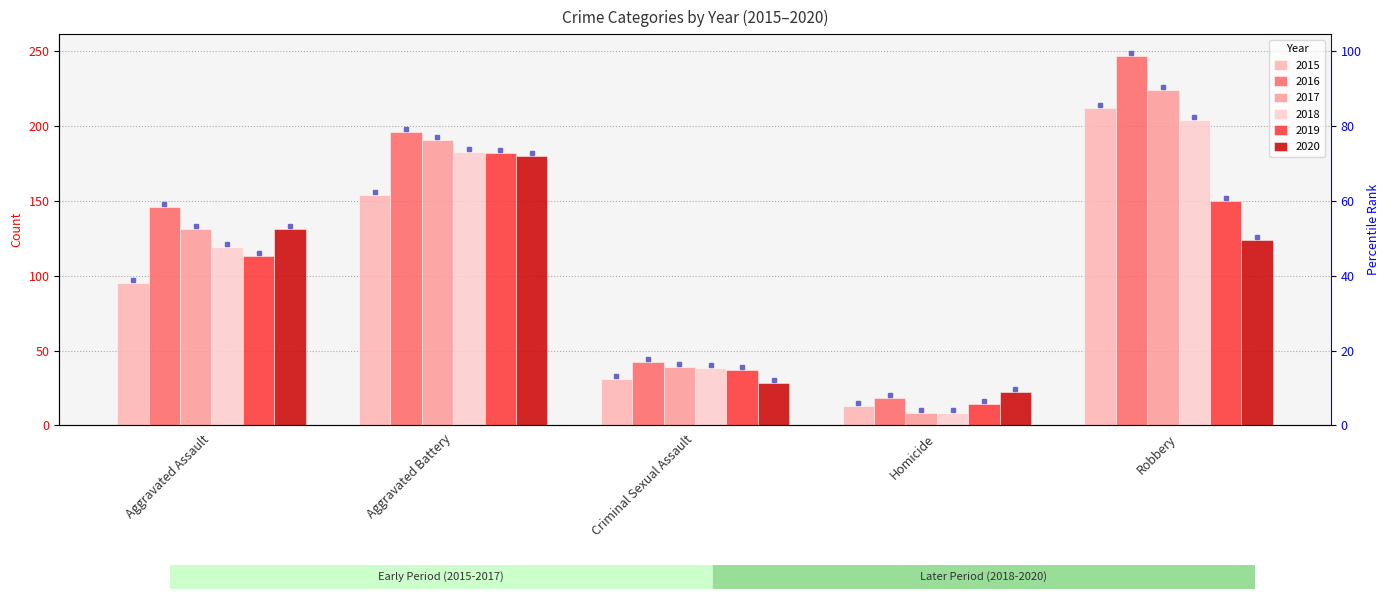

How many data points does each series have?

5